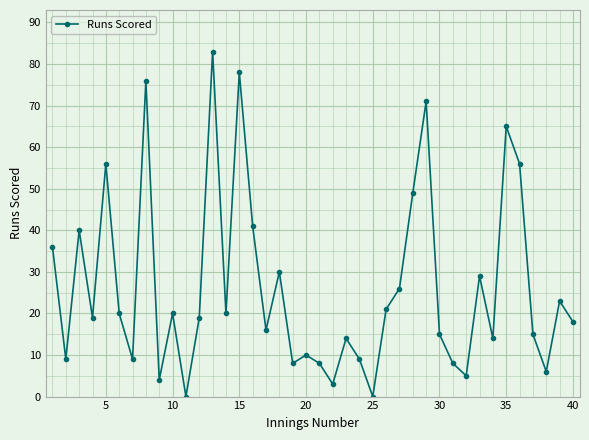

What is the difference between the maximum and minimum values?

83